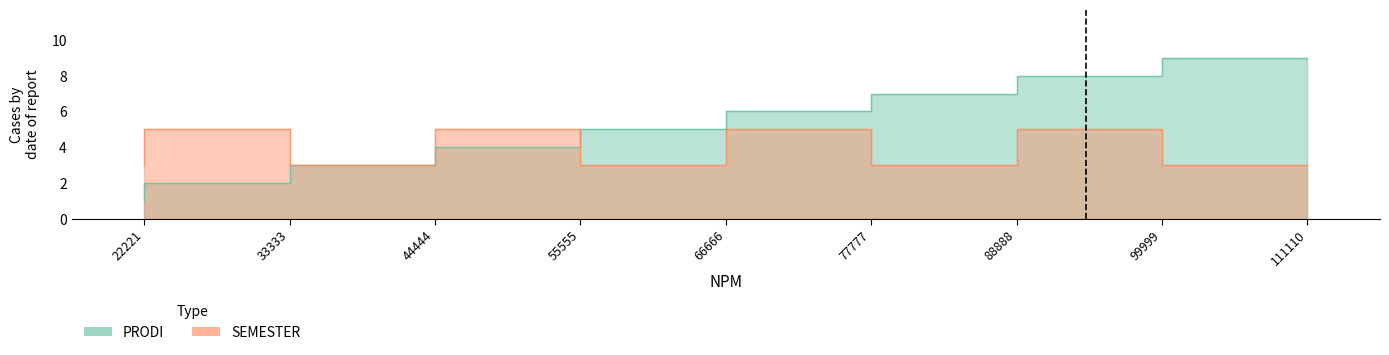

What is the difference between the maximum and second lowest values in the SEMESTER series?

2